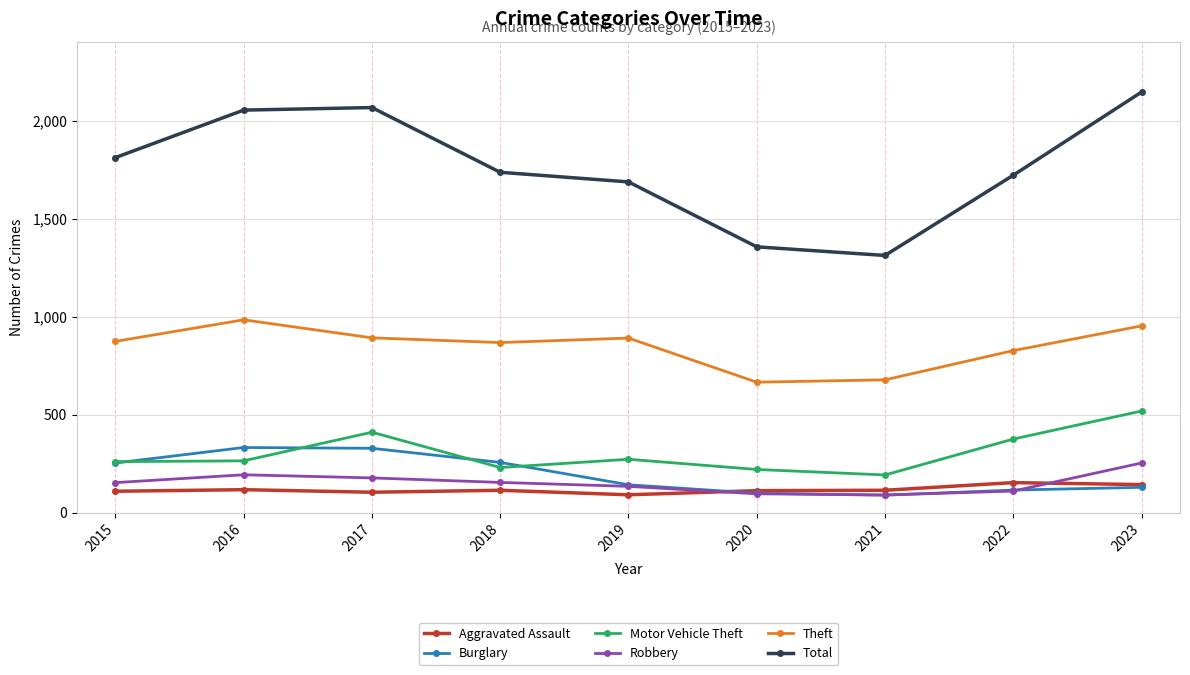

At which category does Theft reach its first local peak?

2016